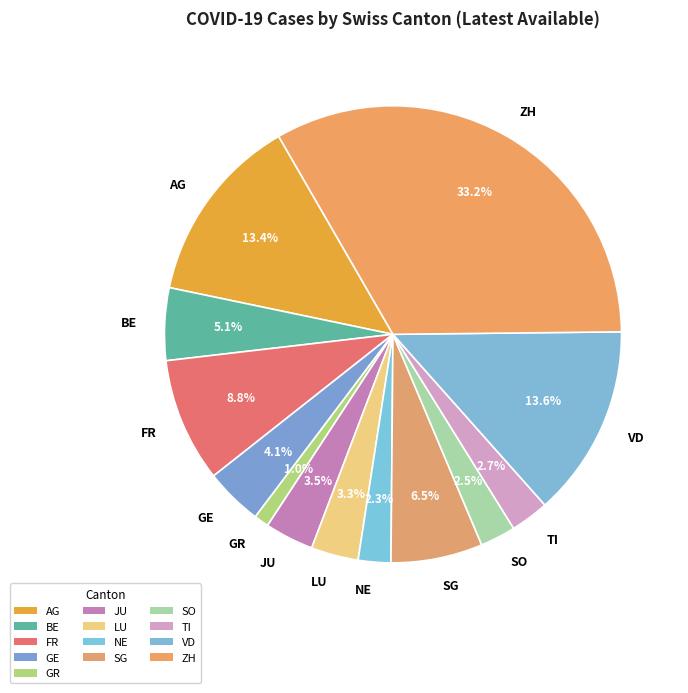

Approximately how many times larger is the value at JU compared to SO?

1.4